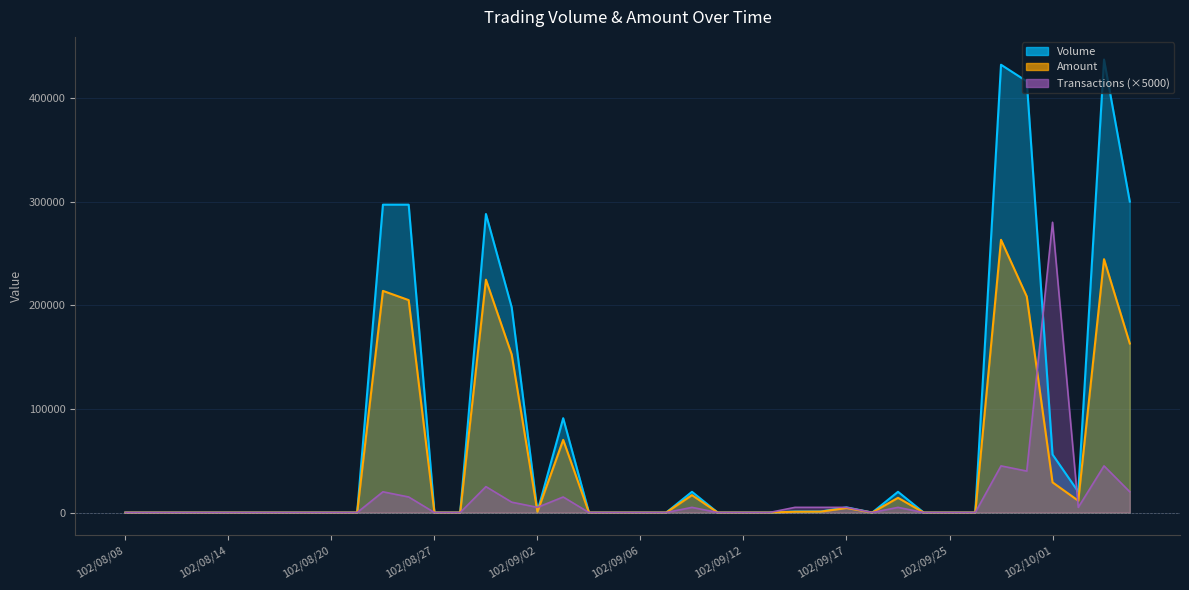

Is the value of Volume at 102/10/03 greater than the value of Amount at 102/09/18?

Yes